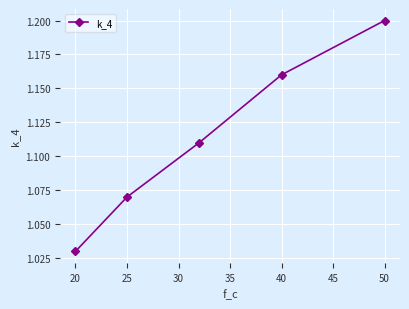

How many lines are shown in the chart?

1